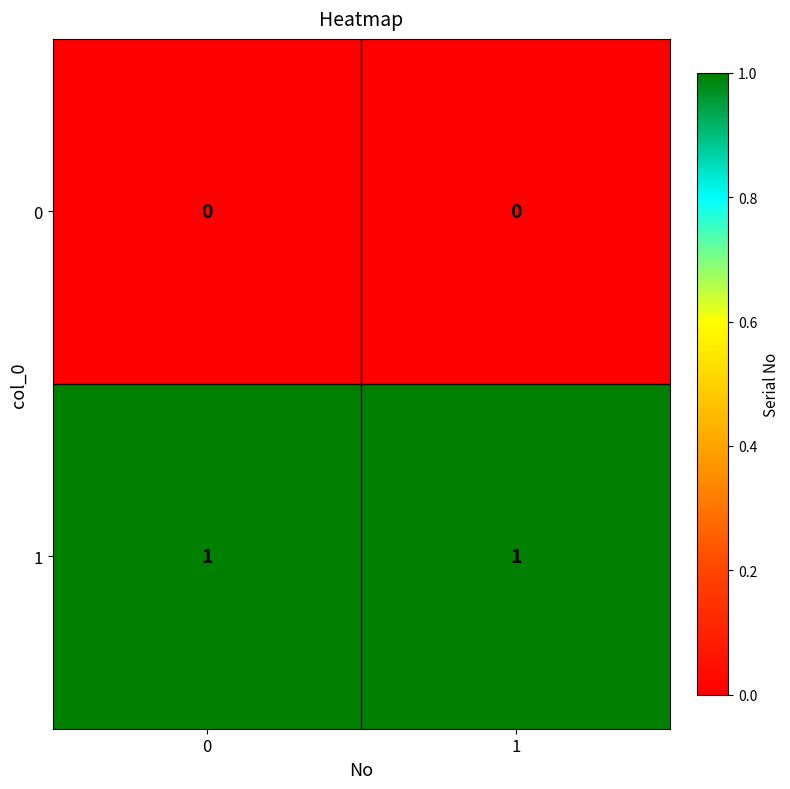

Rank the series by their average value, from highest to lowest.

1, 0